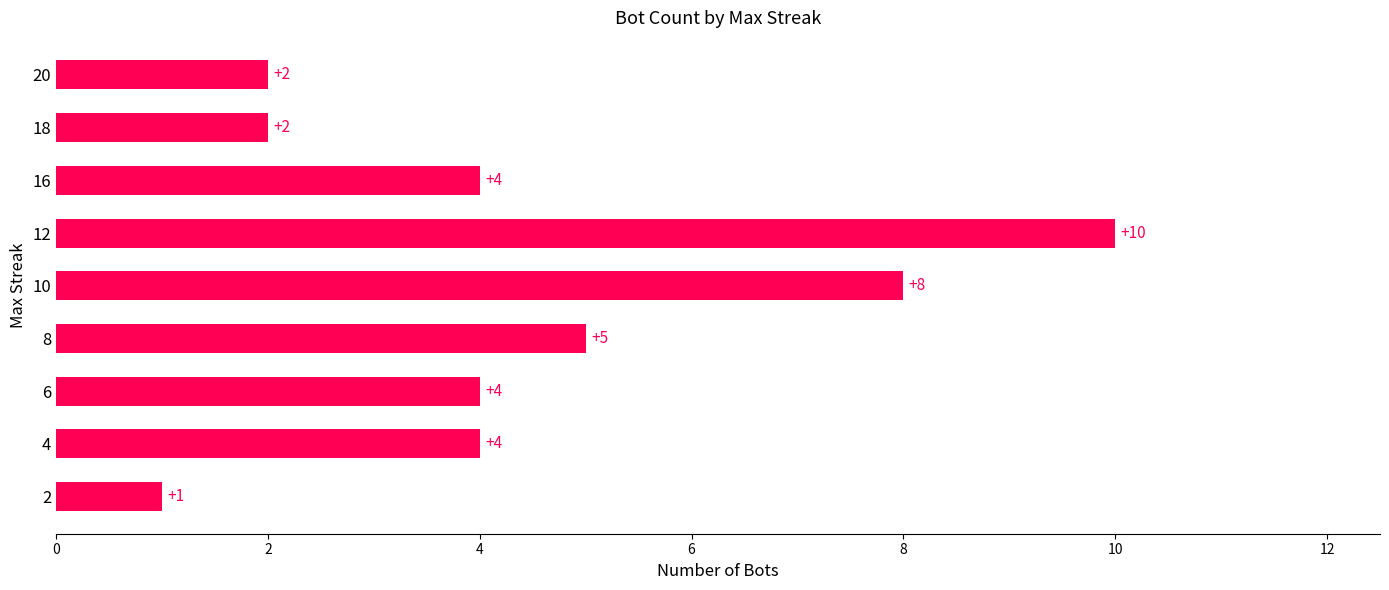

Which has a higher value, 2 or 12?

12